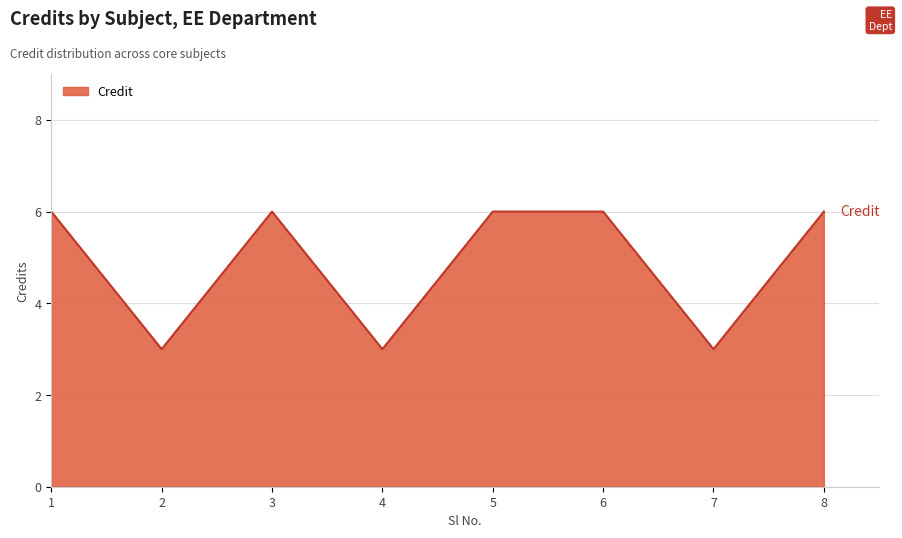

What is the smallest value displayed?

3